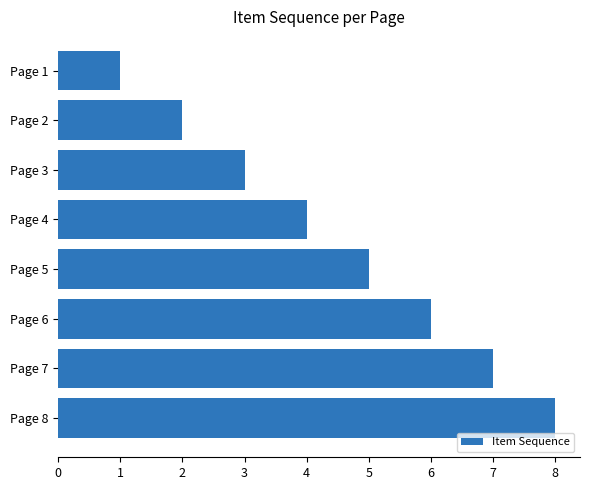

The value at Page 8 is 8. True or false?

True